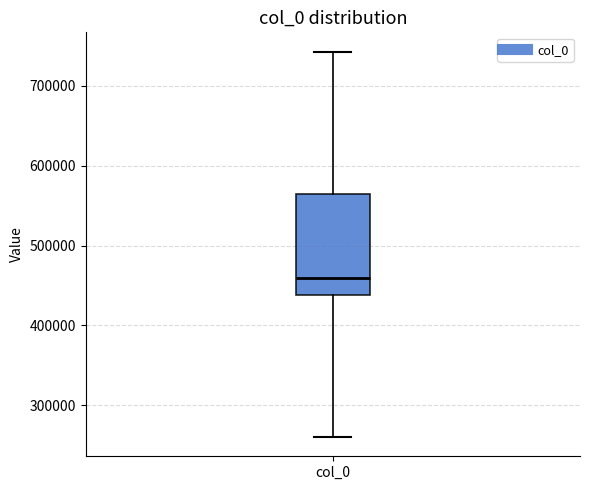

Read this box plot against the y-axis: the position of the median line, the range covered by the box, and the ends of both whiskers. The values are not printed on the chart, so give them approximately, as read against the axis.

median 460000, box 440000 to 560000, whiskers 260000 to 740000